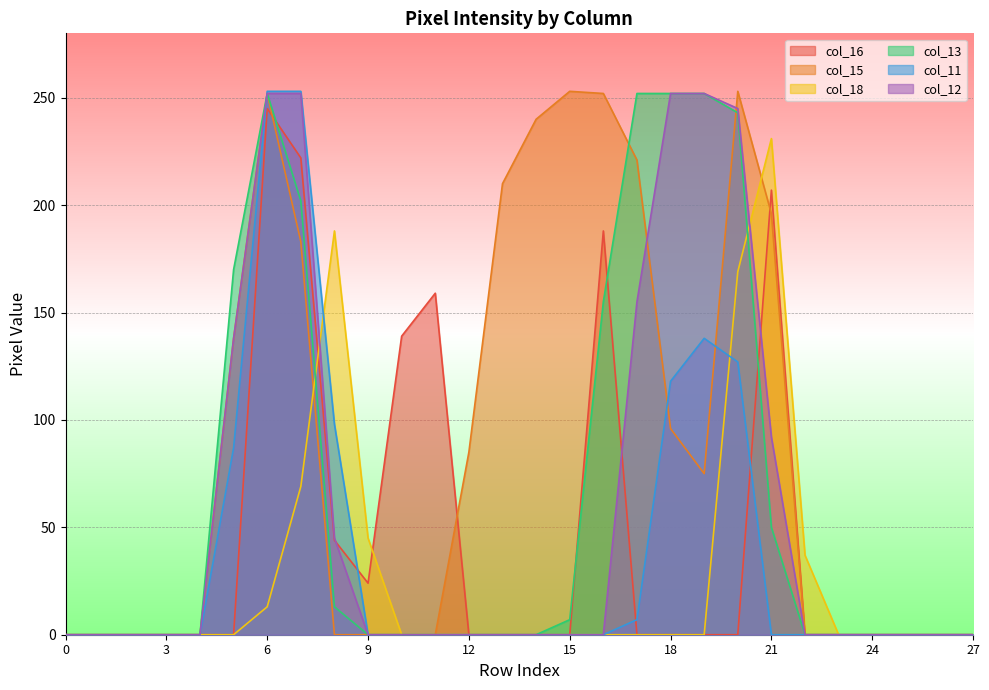

Count the number of data series in this chart.

6